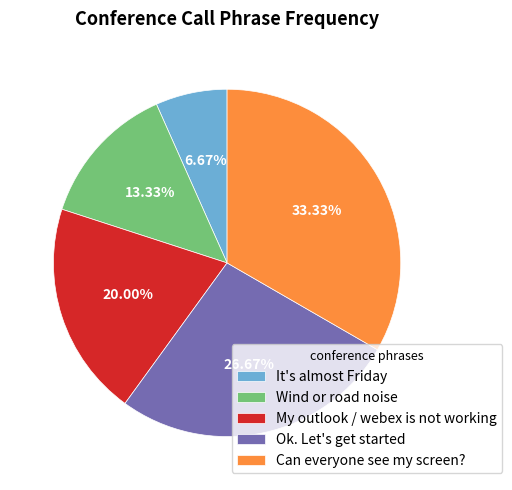

Is there a majority slice in this chart?

No